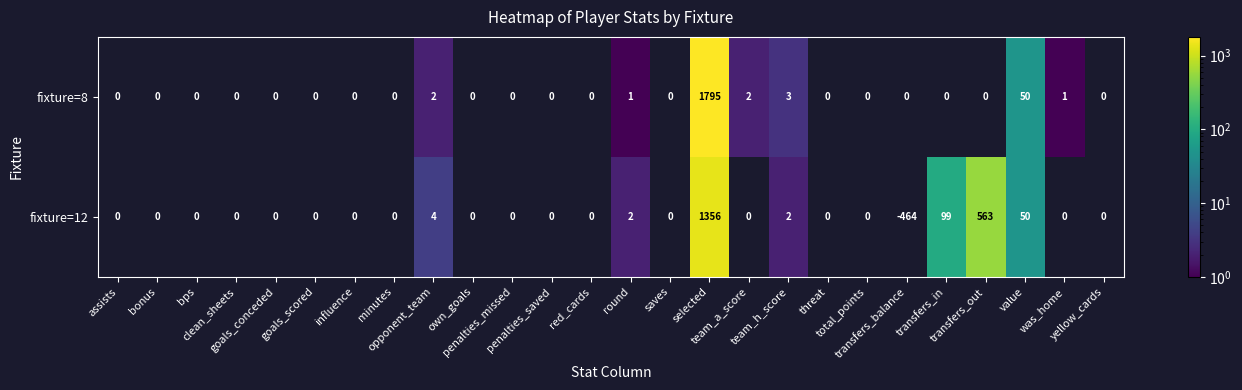

What is the difference between the highest and lowest values at was_home?

1